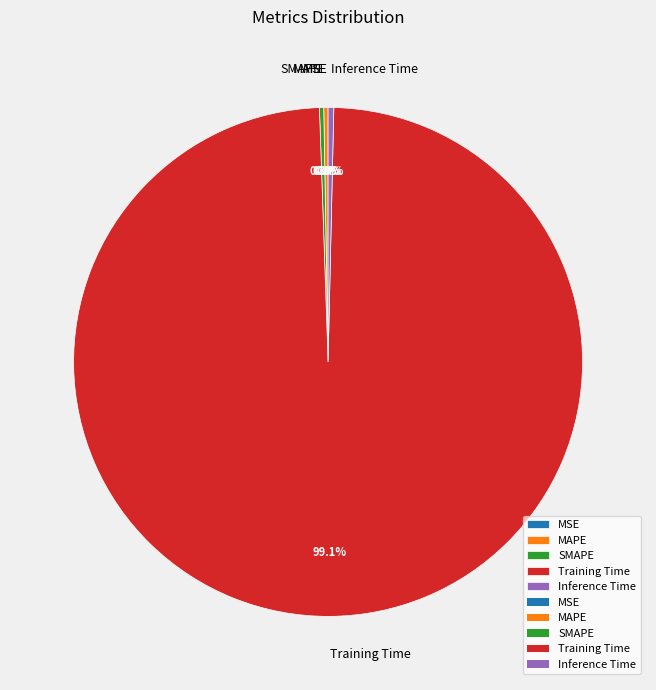

Does any single category account for the majority?

Yes